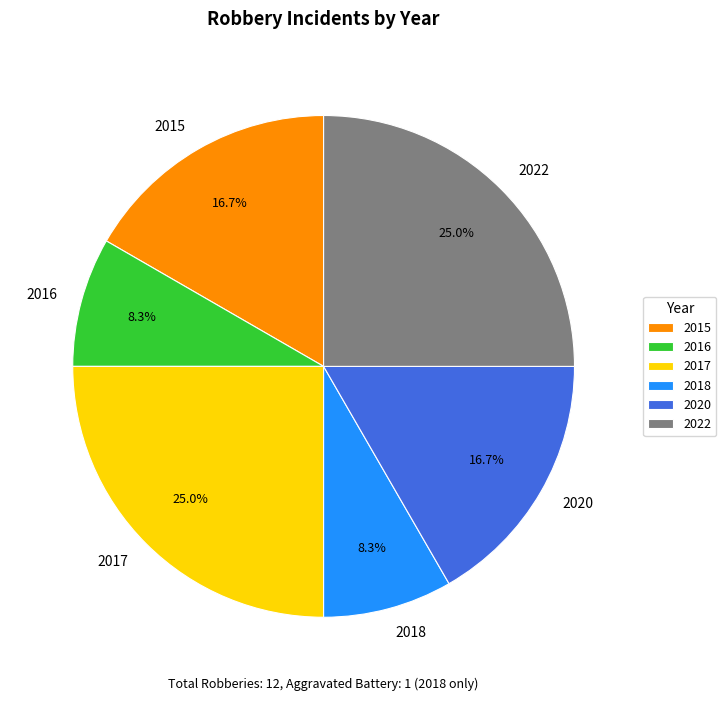

The 2016 slice represents 19% of the pie. True or false?

False